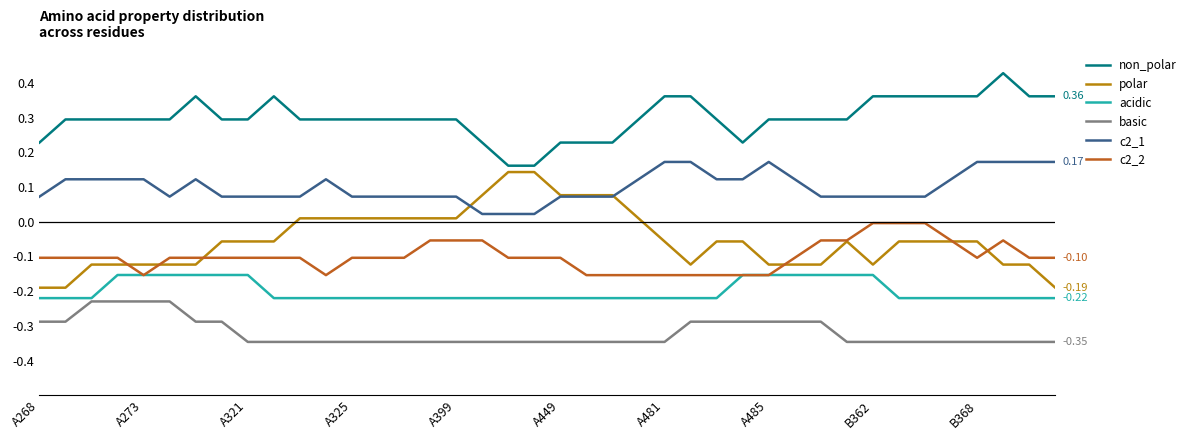

Which series has the largest total across all categories?

non_polar